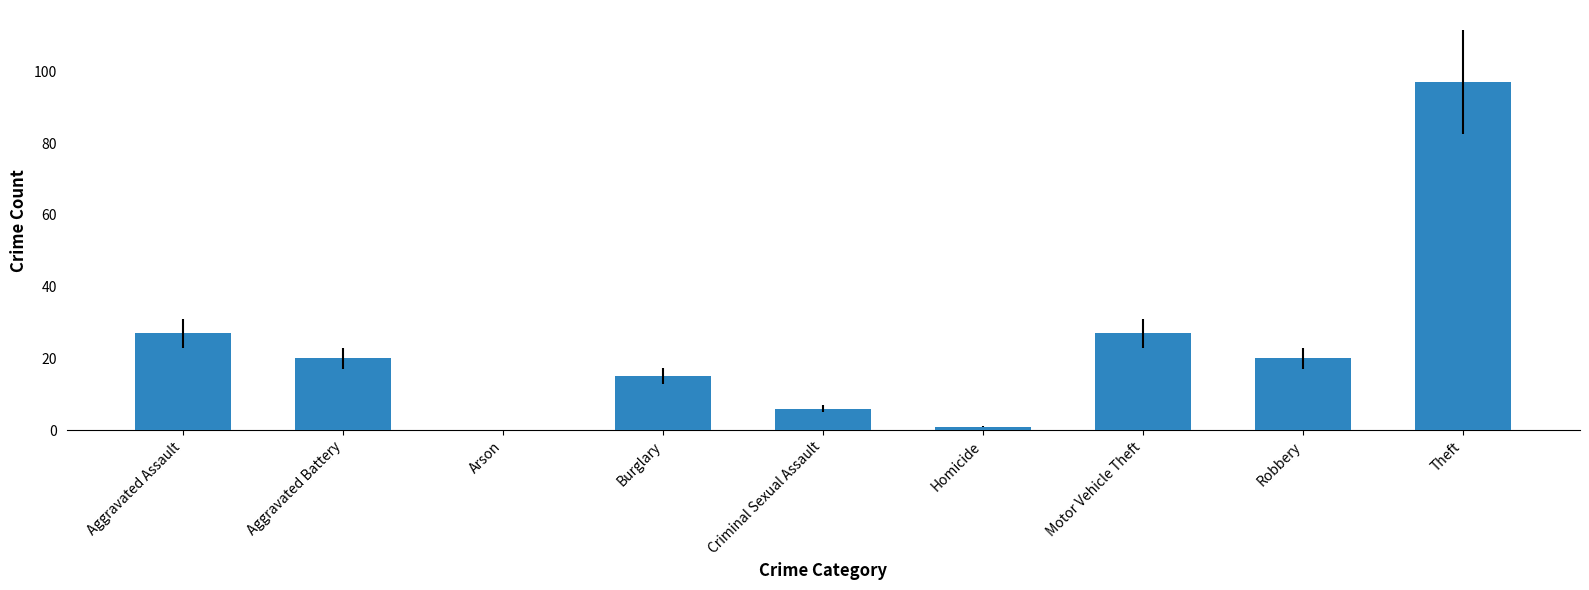

What is the greatest value displayed?

97